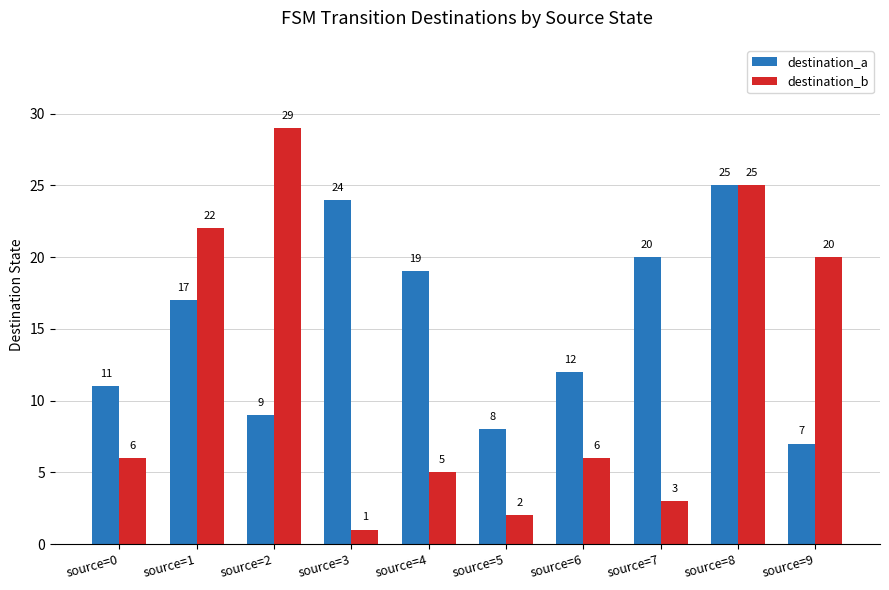

At how many categories does at least one series exceed 17?

7